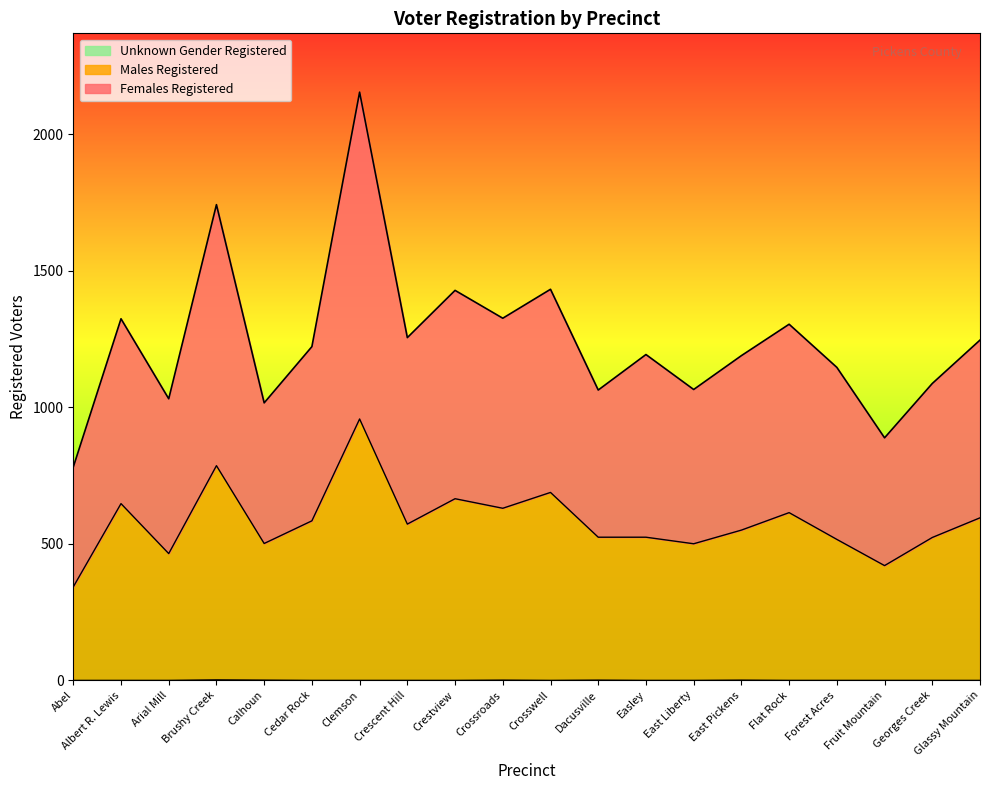

Where is Unknown Gender Registered nearest to the value 1?

Calhoun